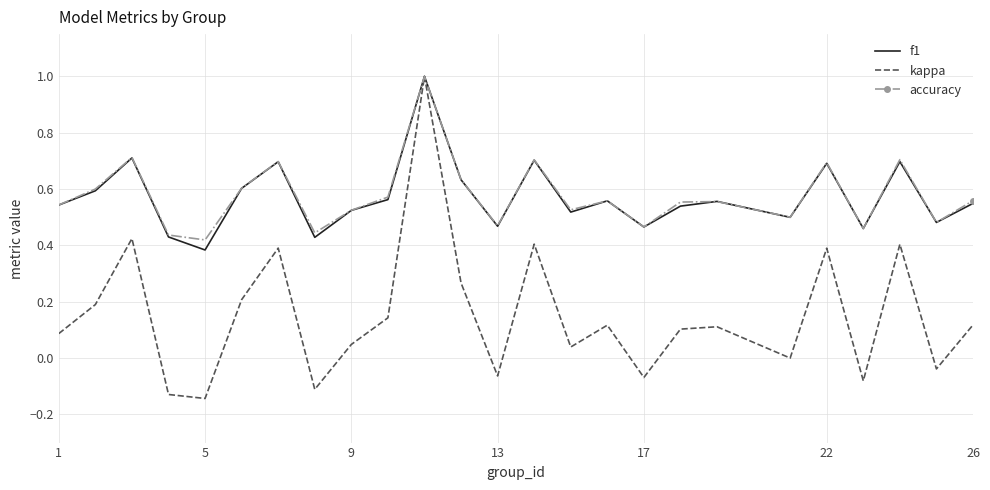

What are all the series names shown in the legend?

f1, kappa, accuracy